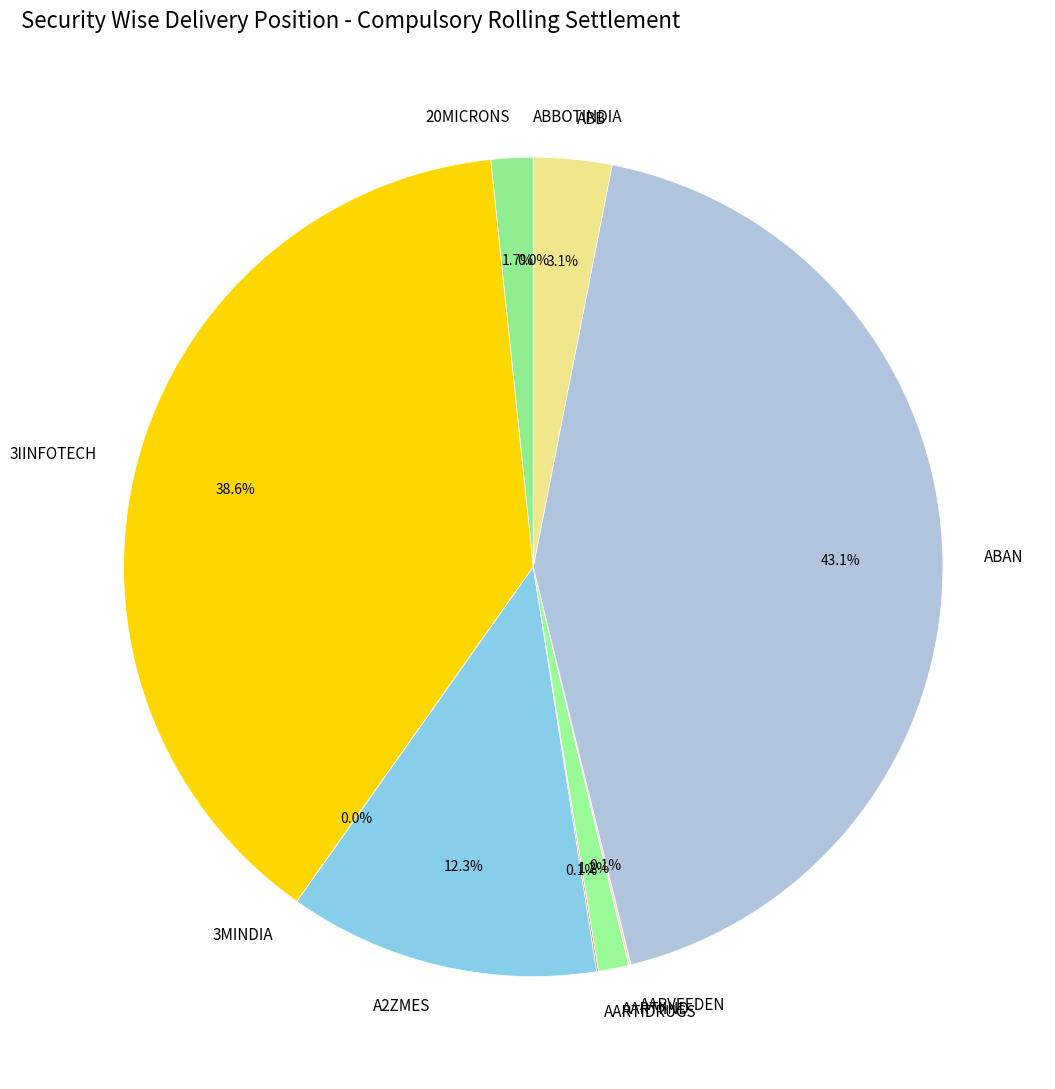

What is the largest slice in the pie chart?

ABAN